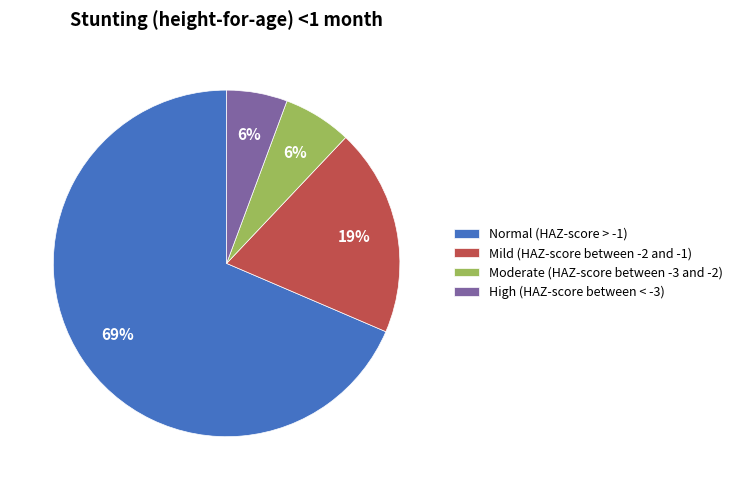

How many slices are in this pie chart?

4